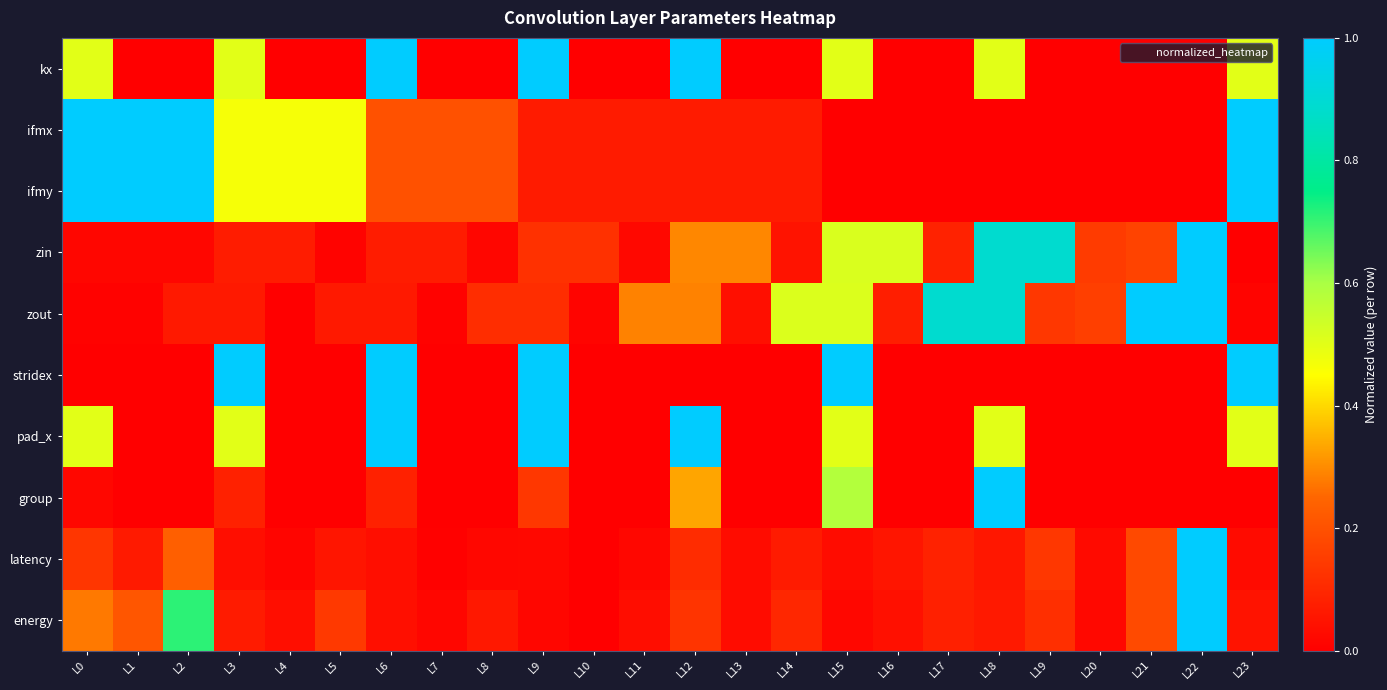

How many series are shown in this chart?

10